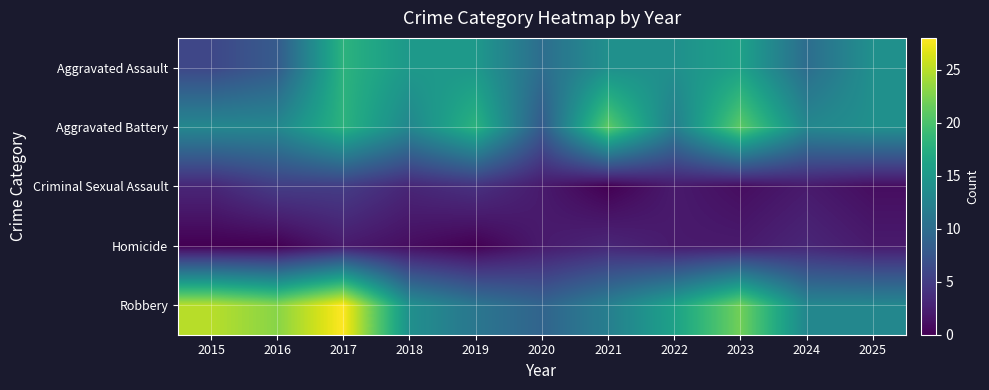

Which series changed the most between 2017 and 2023?

Robbery